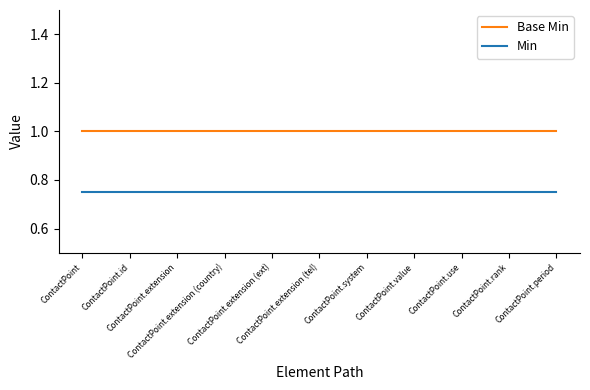

What is the greatest value displayed?

1.0